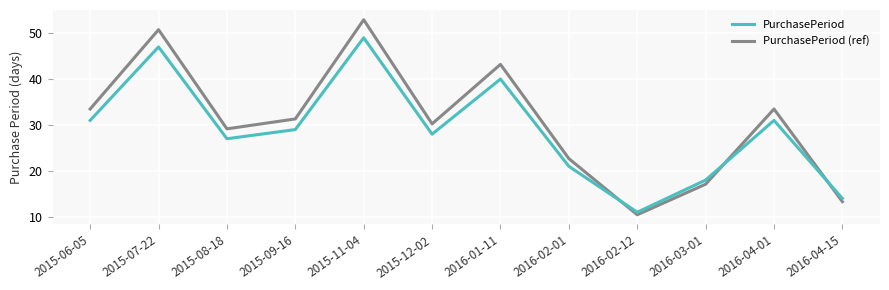

List the series in order of their peak value, lowest first.

PurchasePeriod, PurchasePeriod (ref)